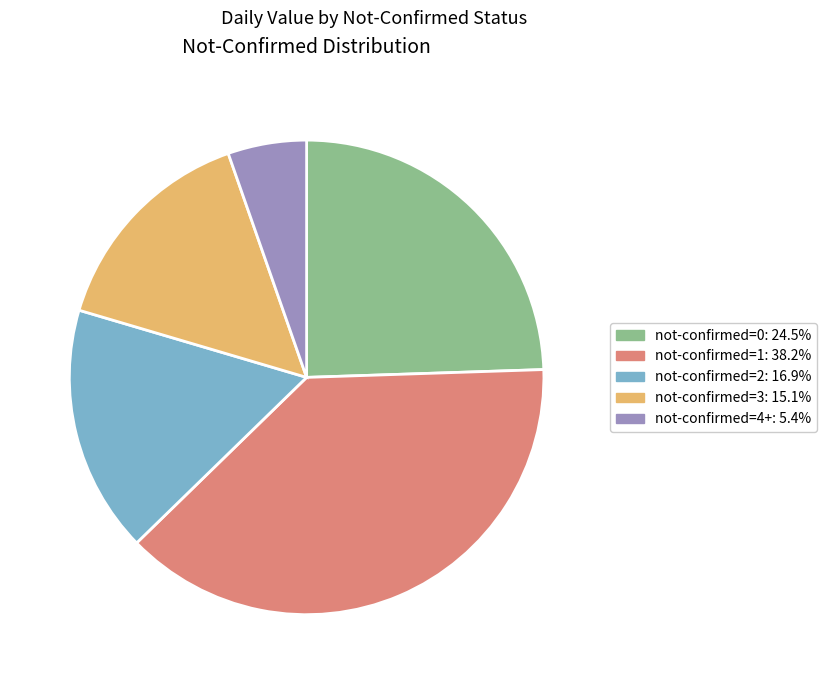

Does any single category account for the majority?

No